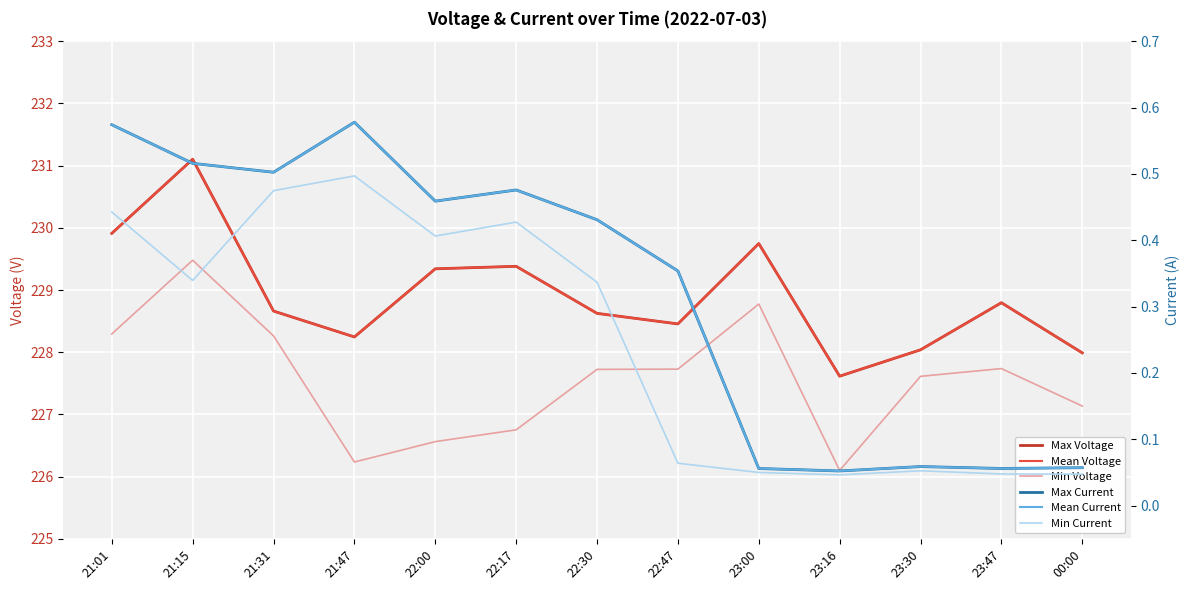

How many interior local valleys does the Min Voltage series have?

2